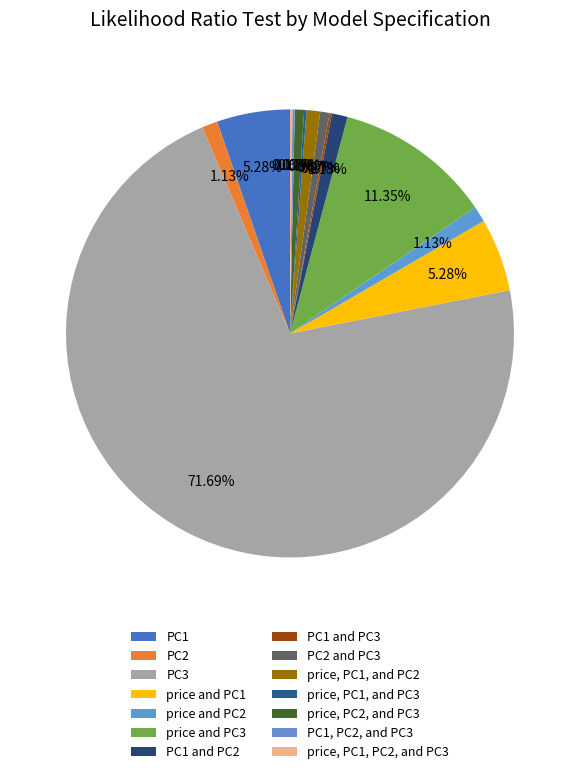

Which slice is the smallest?

PC1 and PC3